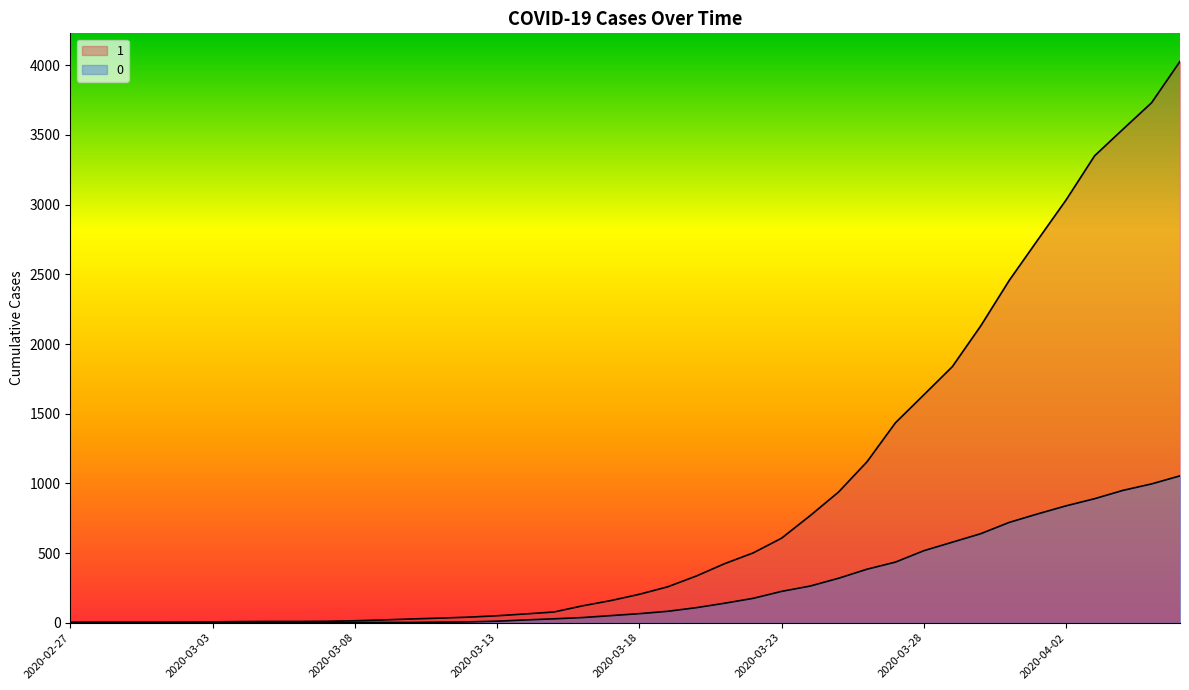

True or false: 0 and 1 cross at least once.

False